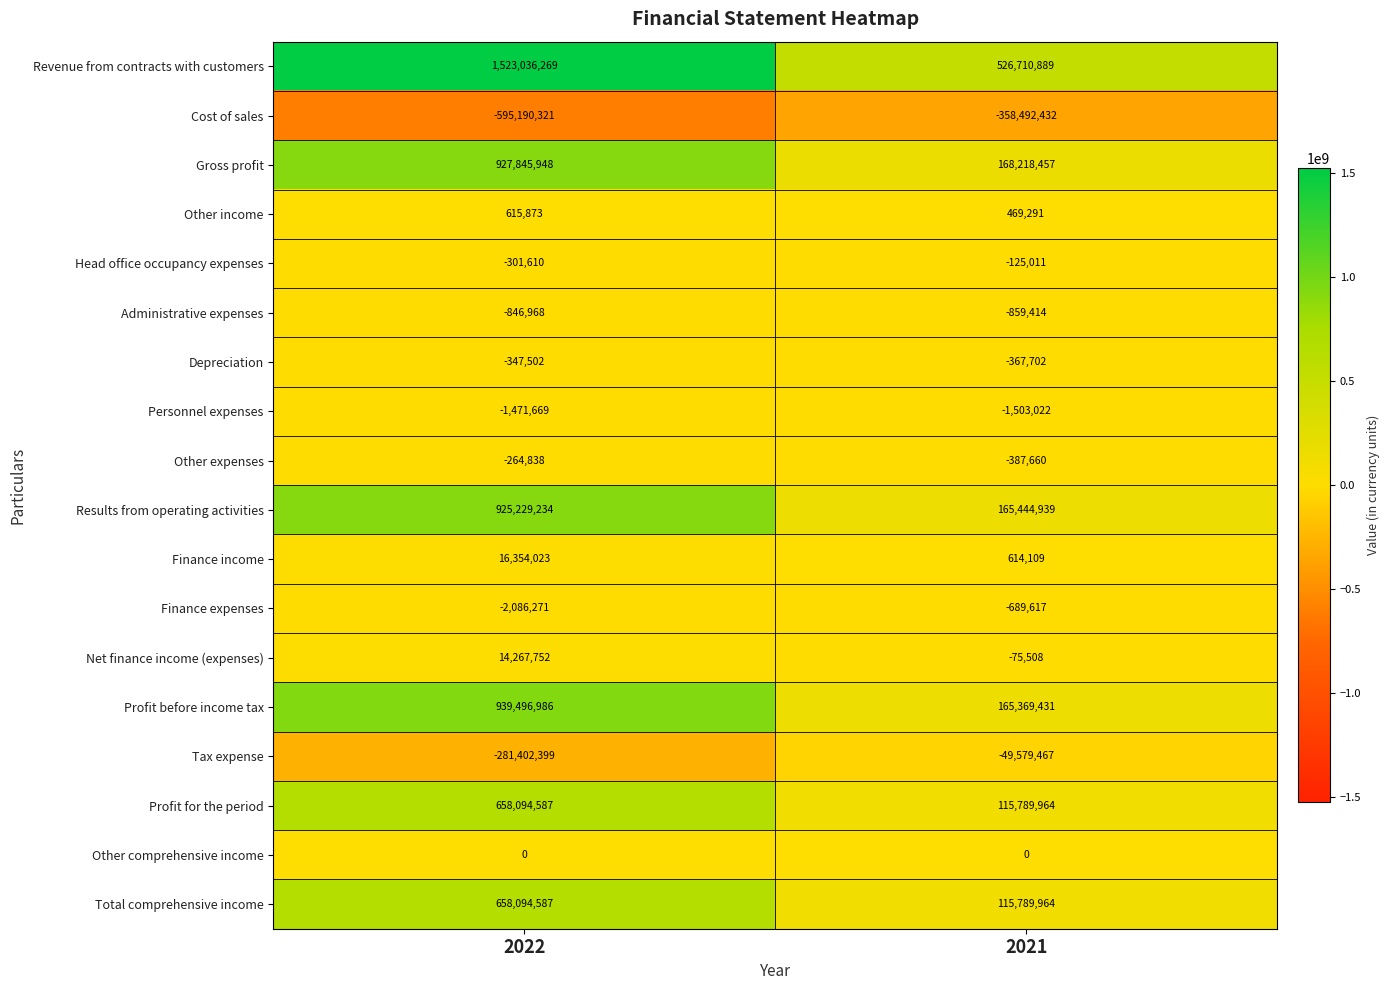

The value of Results from operating activities at 2022 is 1585226555. True or false?

False